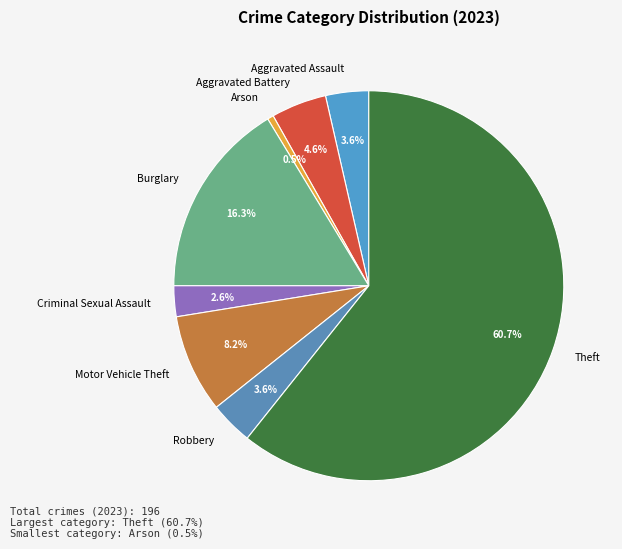

How many segments does this pie chart have?

8